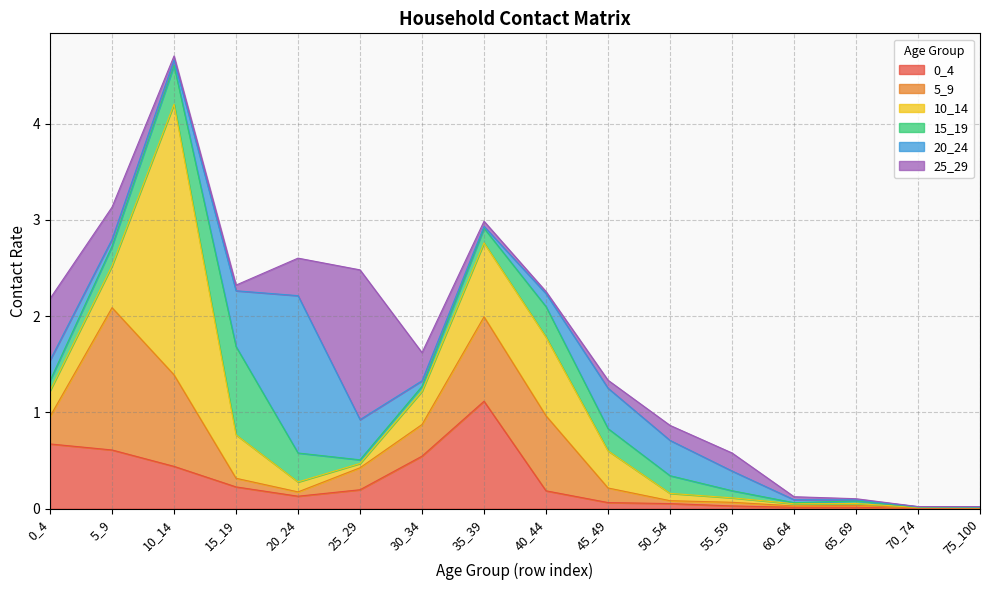

How many times do 20_24 and 10_14 cross each other?

4